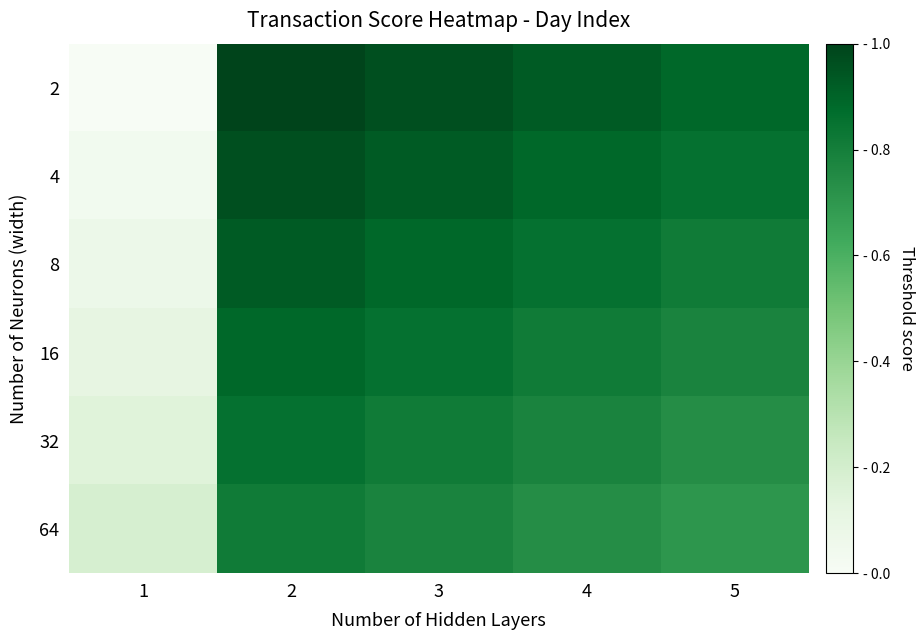

Rank the series by their maximum value, from lowest to highest.

64, 32, 16, 8, 4, 2